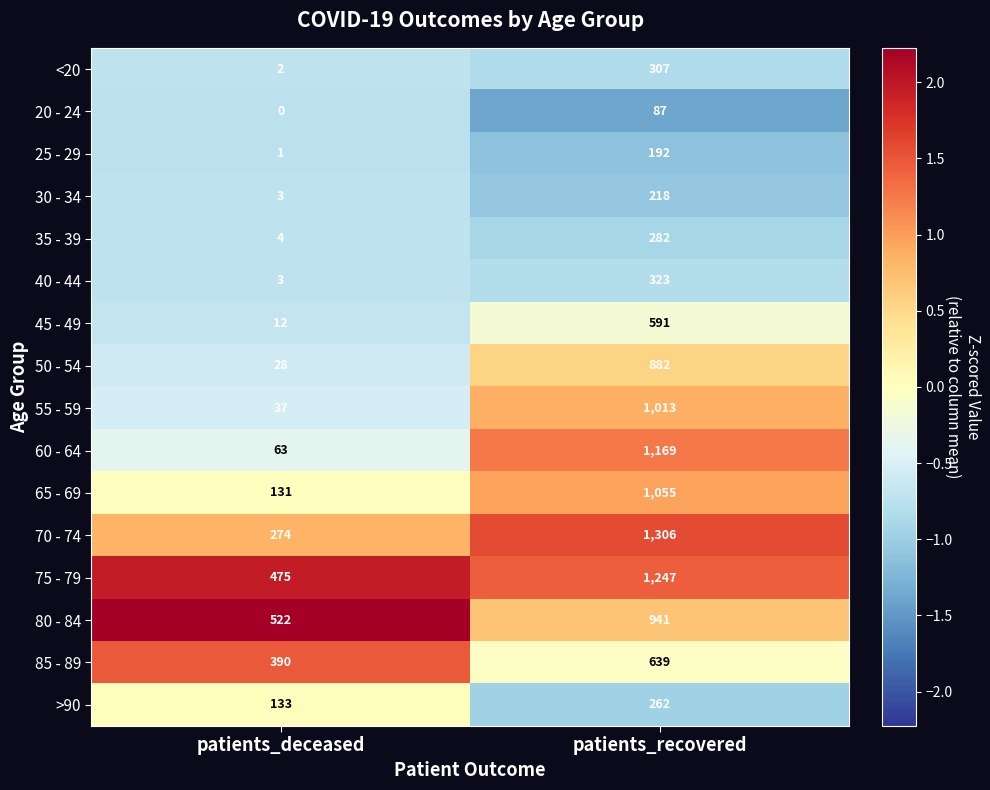

At which category does the chart reach its peak across all series?

patients_recovered